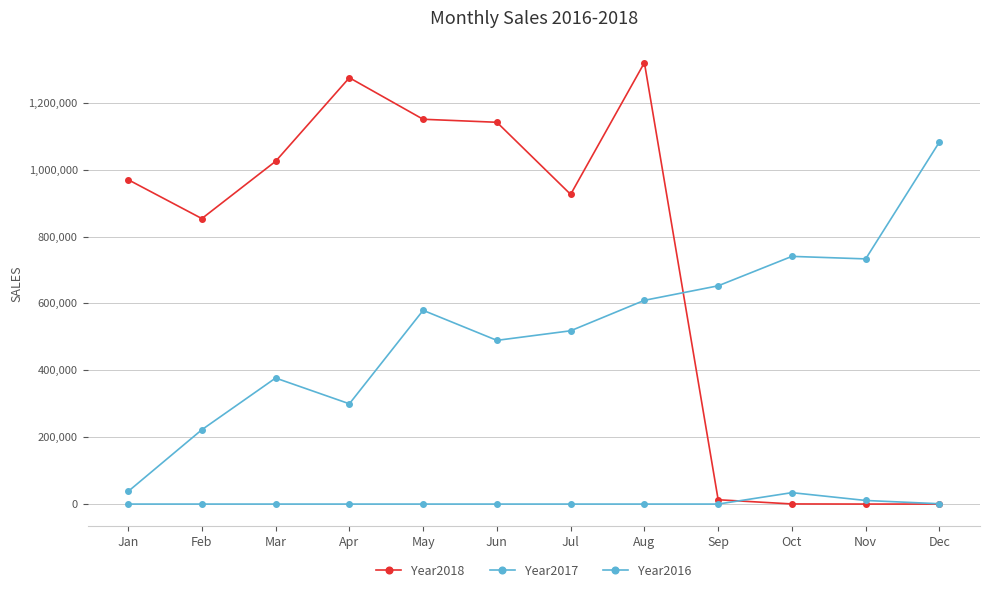

The Year2016 series shows 21459.2 at Mar. True or false?

False